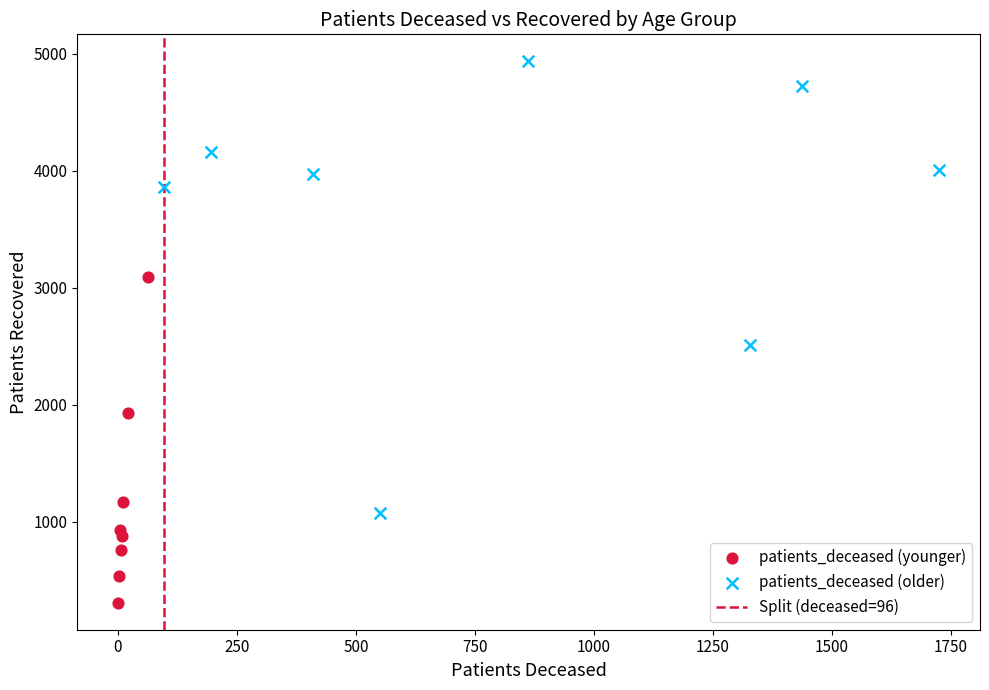

Which series reaches the minimum Y coordinate?

patients_deceased (younger)